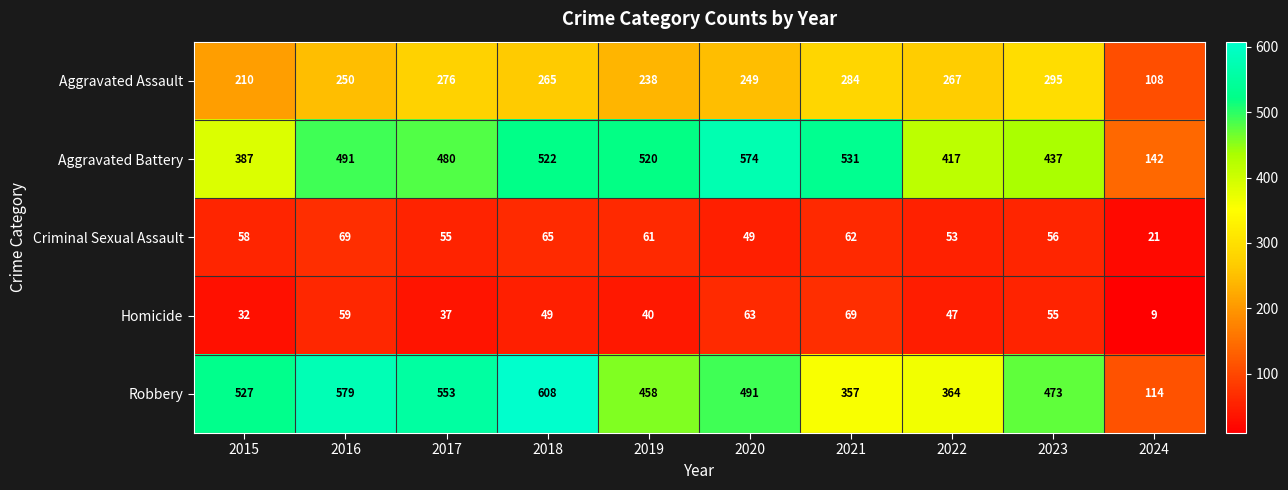

List the labels in order of Homicide value, largest first.

2021, 2020, 2016, 2023, 2018, 2022, 2019, 2017, 2015, 2024